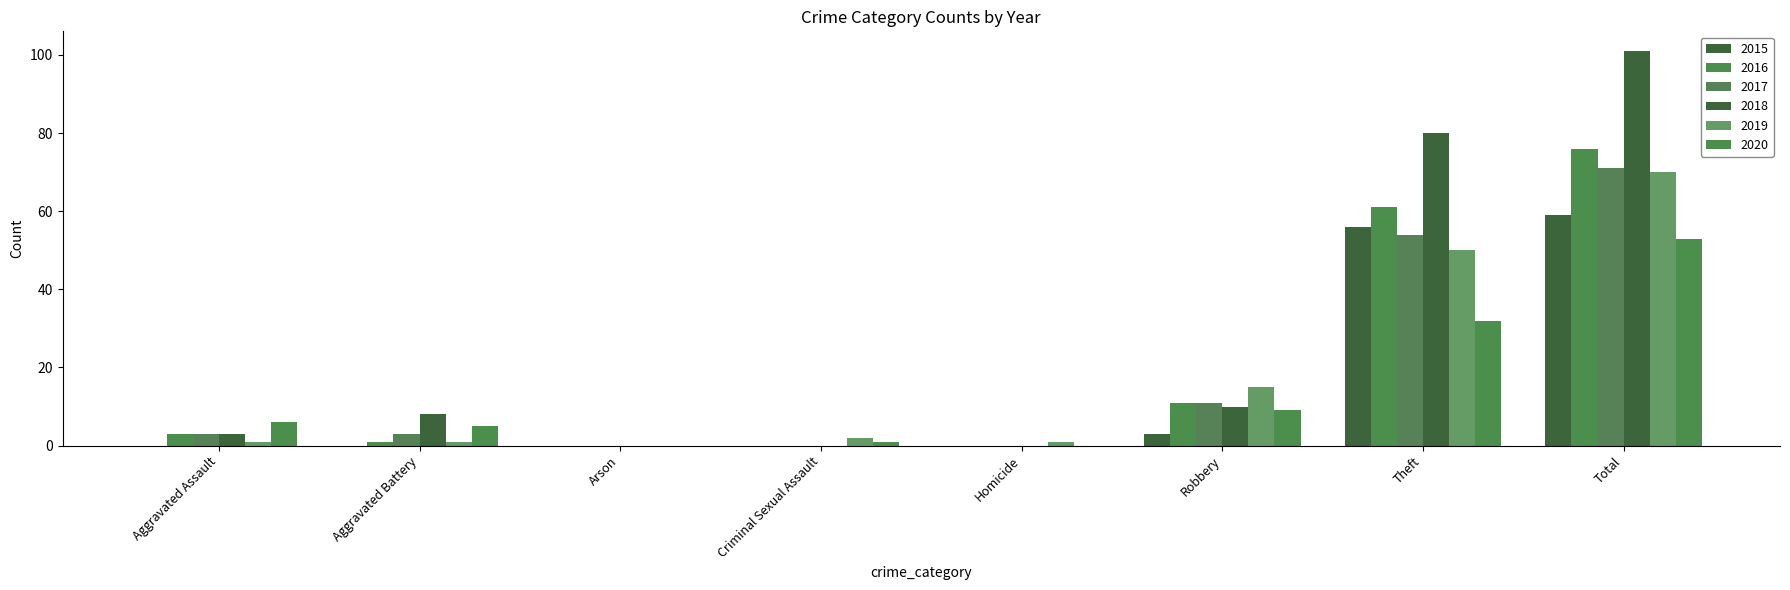

What position from the left is Aggravated Assault?

1